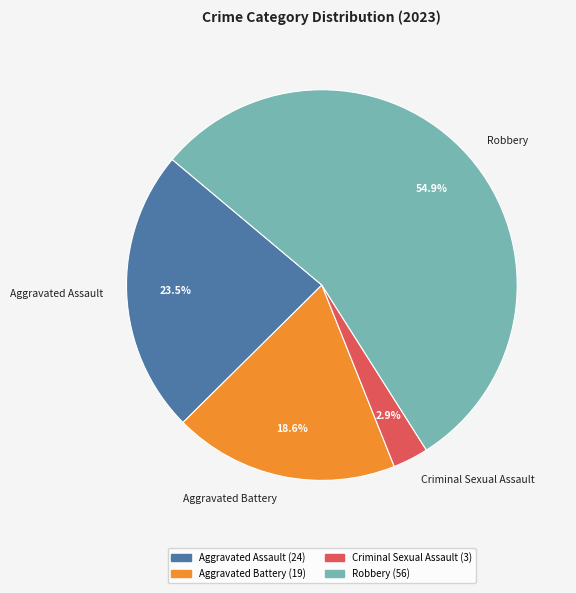

To the nearest percent, what percentage of the pie is Robbery?

55%